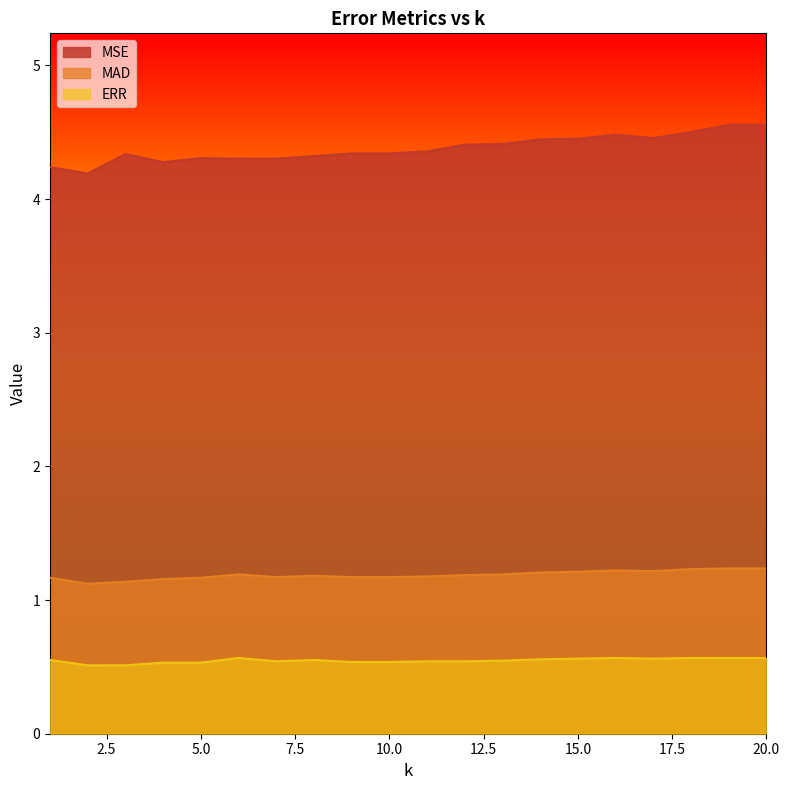

Which series changed the most between 7 and 17?

MSE